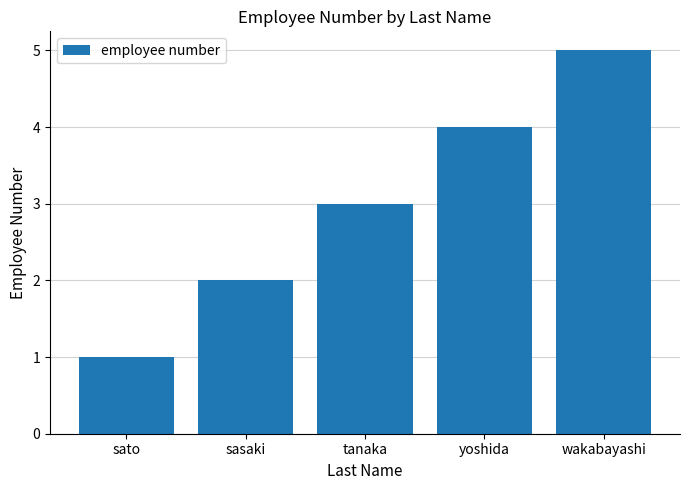

Does the chart contain any negative values?

No